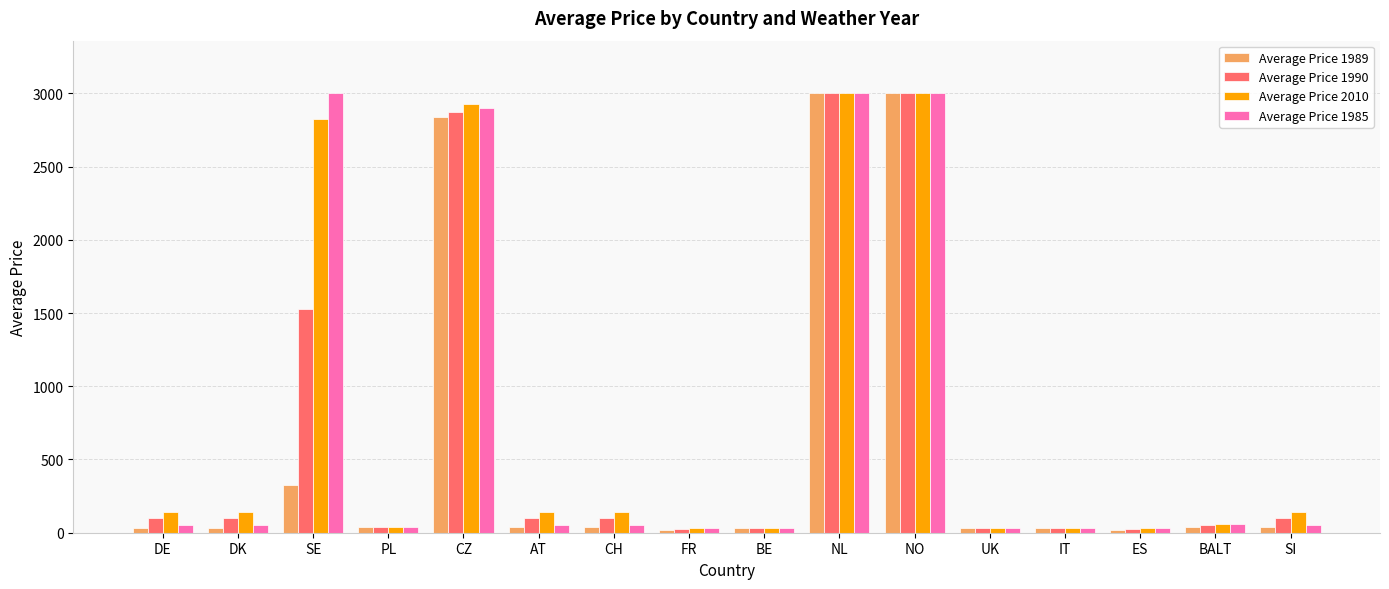

Where is Average Price 1985 nearest to the value 1516?

CZ